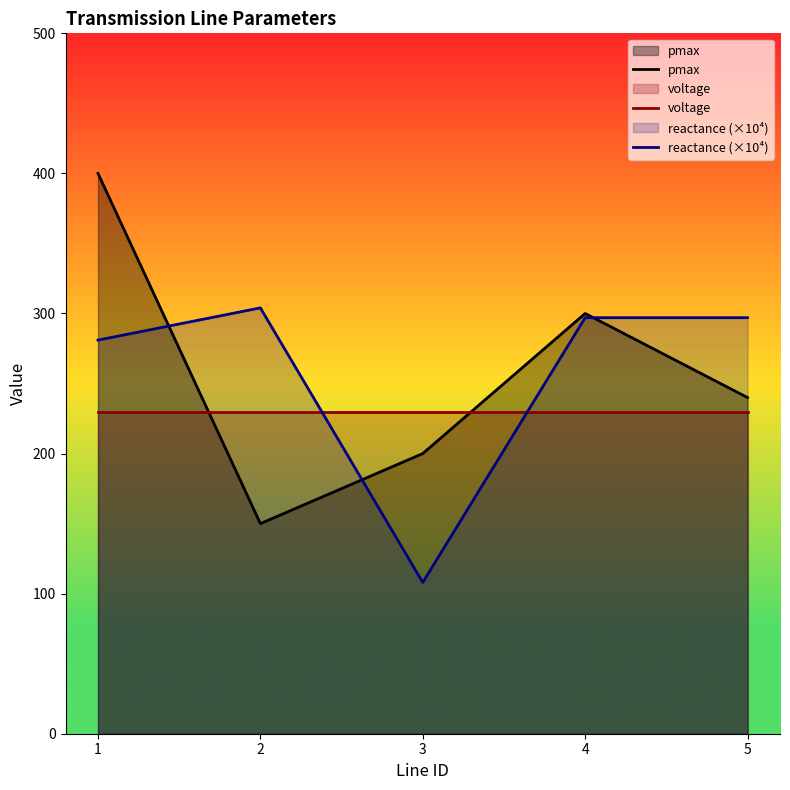

How many series are shown in this chart?

3